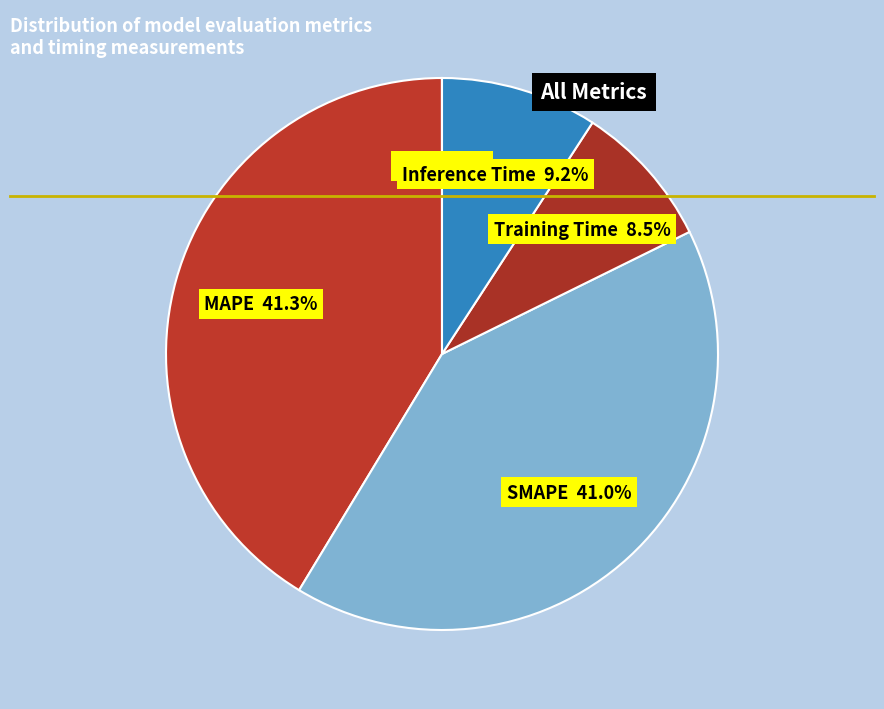

What portion of the pie excludes SMAPE?

59.0%